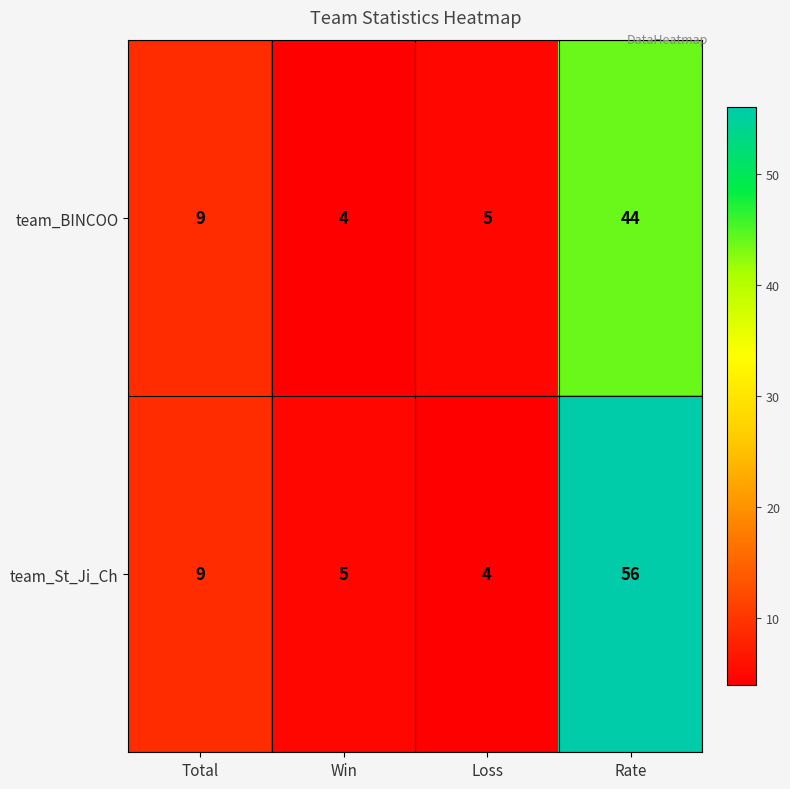

Reading left to right, what are all the values shown in this chart?

team_BINCOO: 9	4	5	44
team_St_Ji_Ch: 9	5	4	56